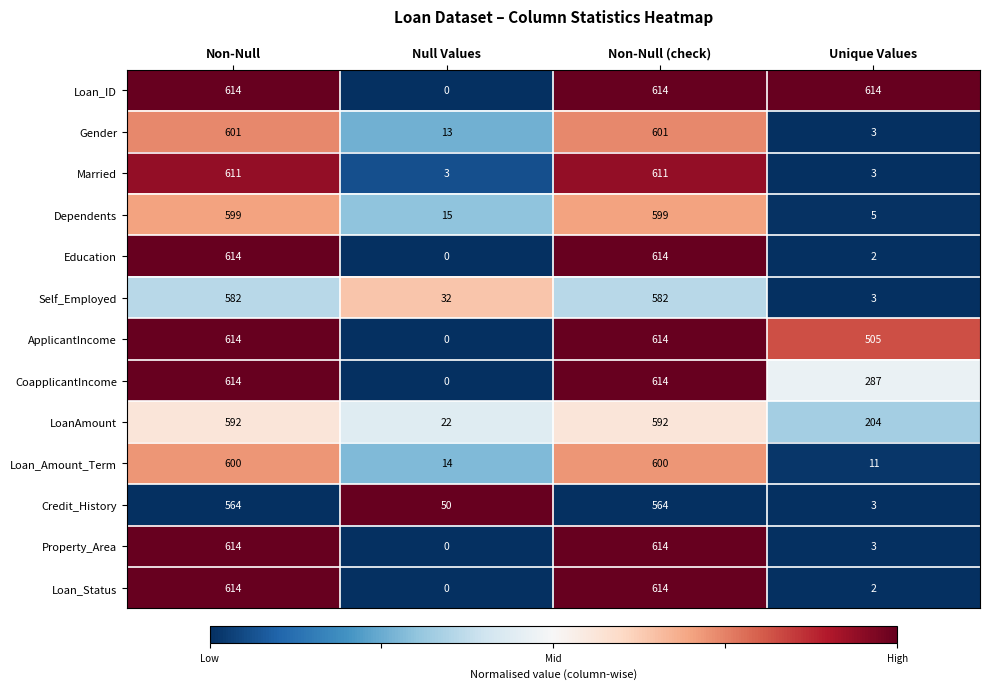

What is the difference between the highest and lowest values at Non-Null (check)?

50